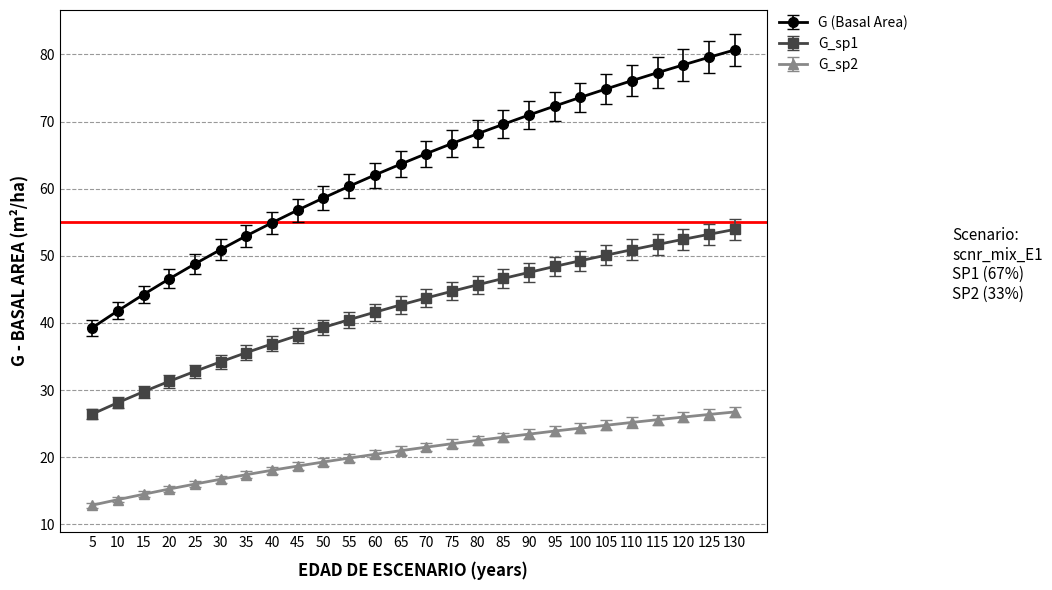

The G_sp1 series shows 46.6 at 85. True or false?

True